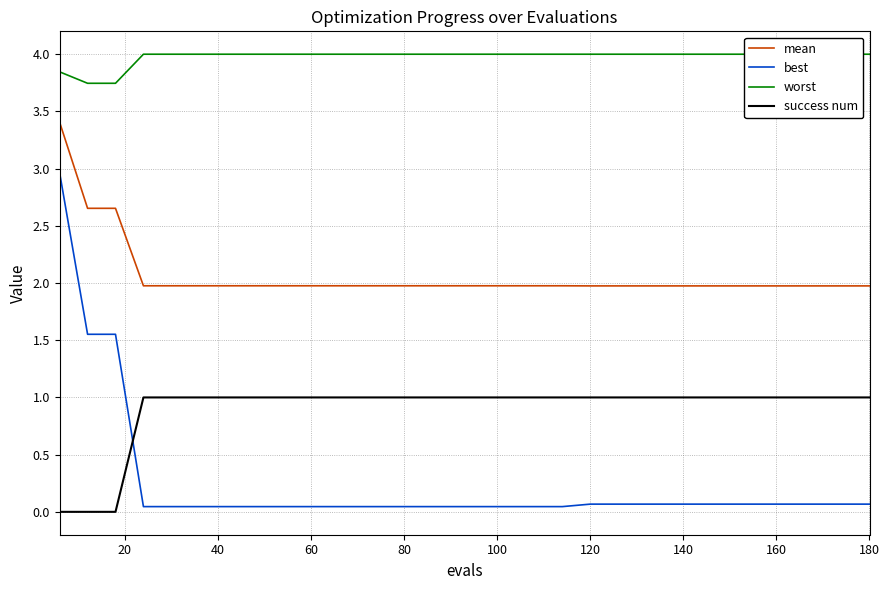

What is the difference between the second highest and second lowest values in the best series?

1.5